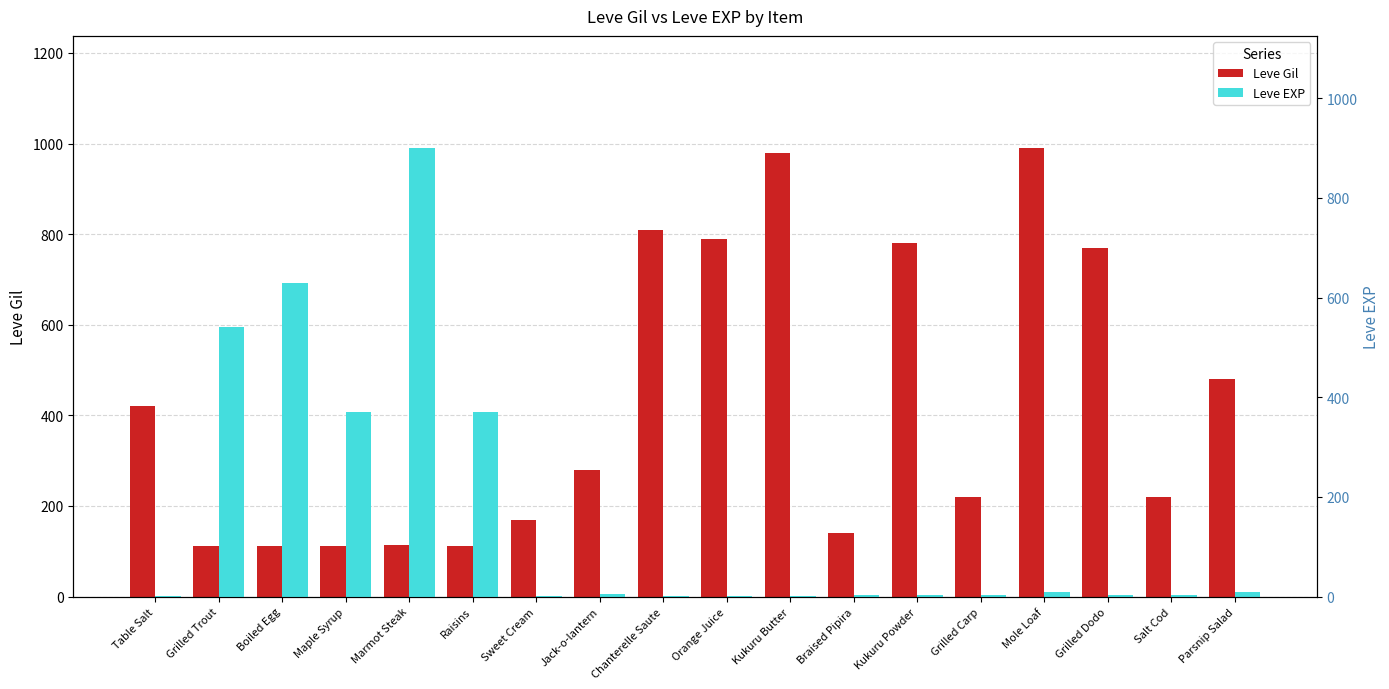

What position from the left is Salt Cod?

17